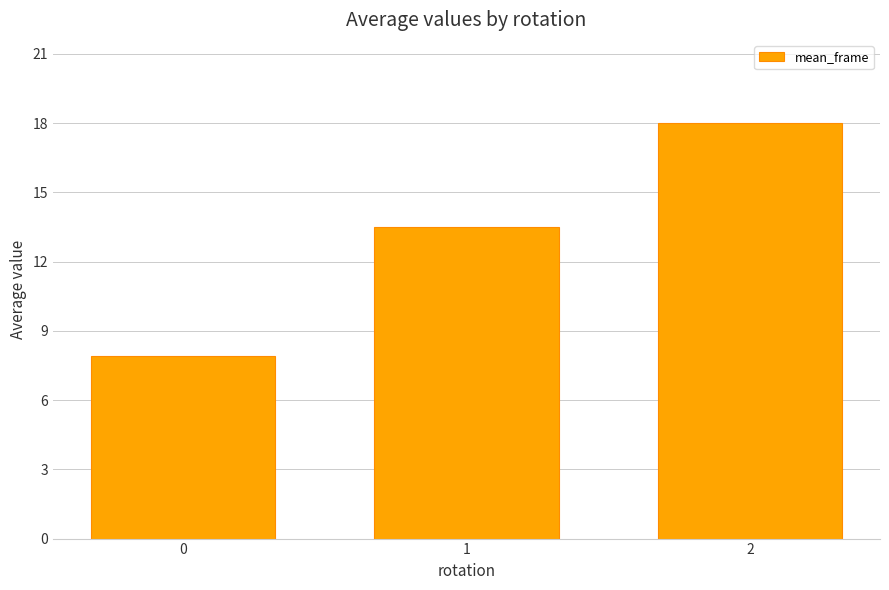

Rank the categories by value from lowest to highest.

0, 1, 2